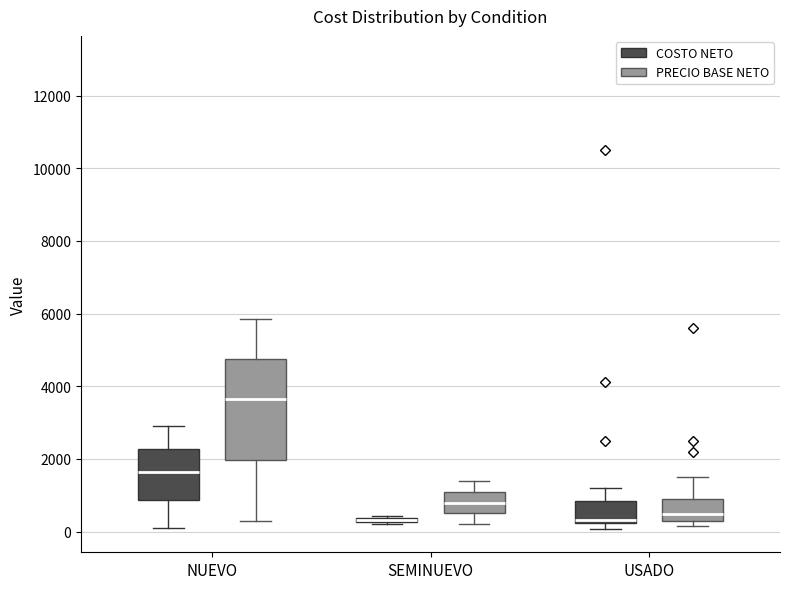

Where does the median line of the box for USADO (PRECIO BASE NETO) sit on the y-axis? The values are not printed on the chart, so give them approximately, as read against the axis.

400